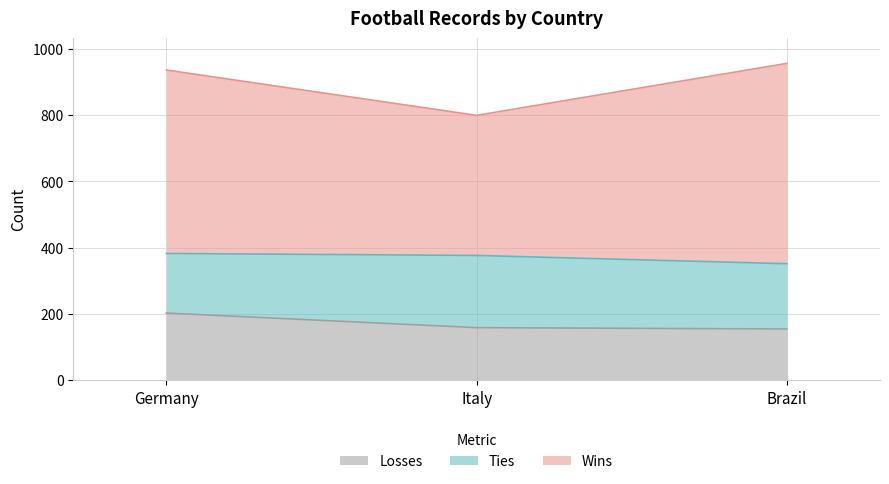

Count the number of categories in the chart.

3